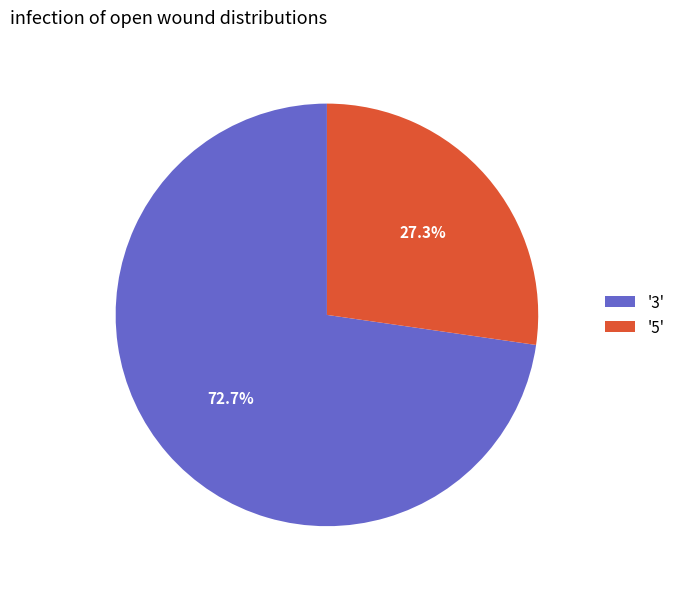

Approximately how many times larger is the value at '3' compared to '5'?

2.7